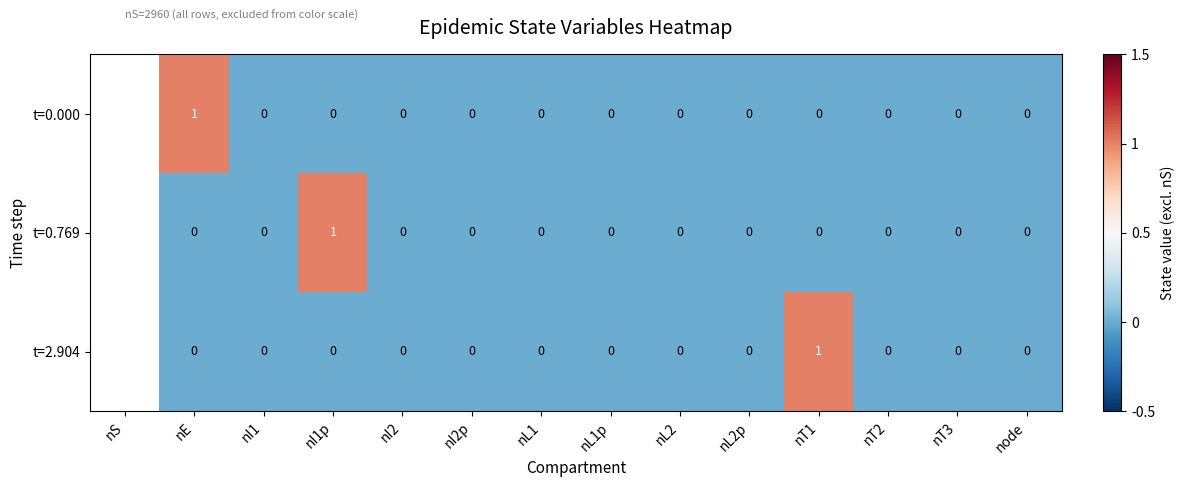

Rank the series by their maximum value, from highest to lowest.

t=0.000, t=0.769, t=2.904